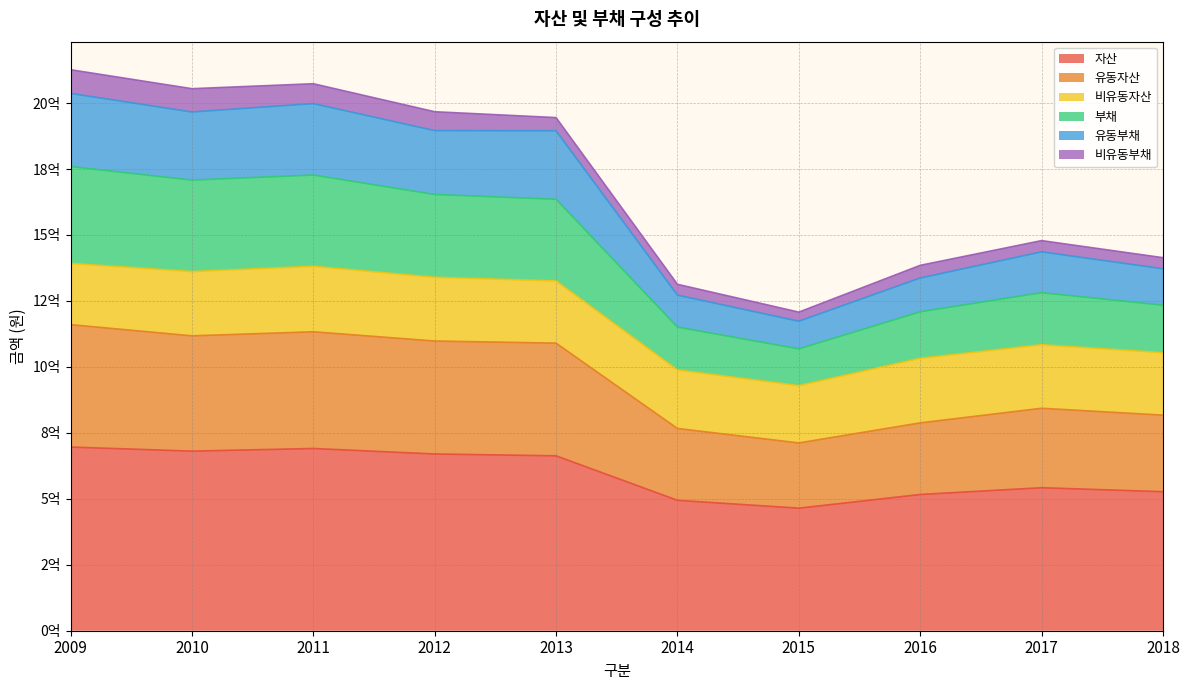

Where is the first local maximum for 자산?

2011